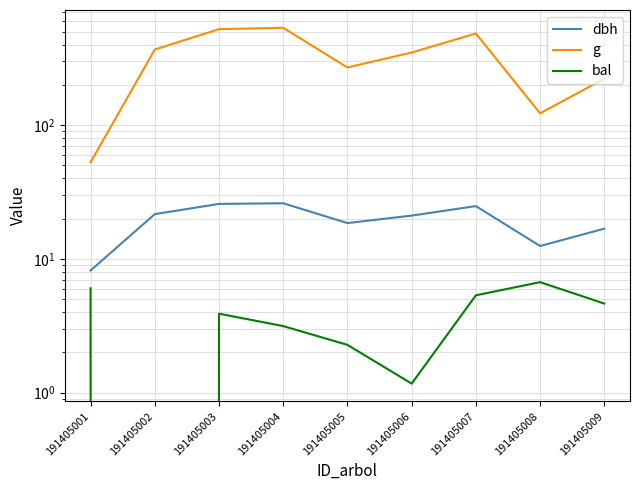

Read the g value at 191405002.

368.1